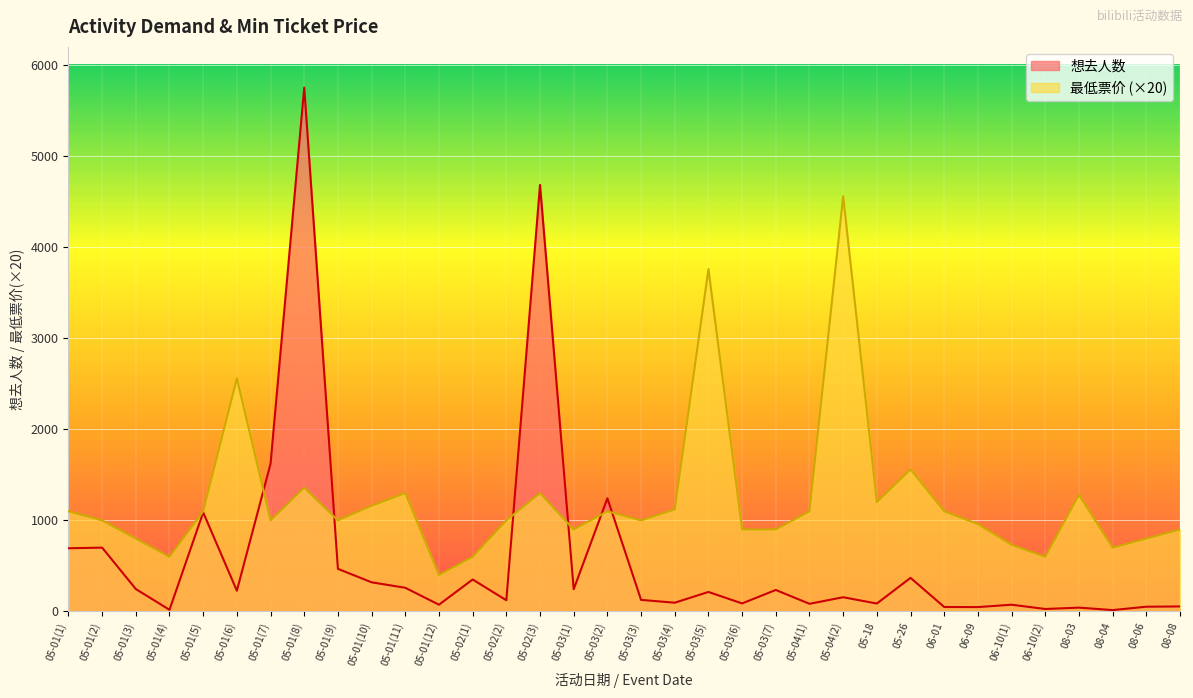

Reading left to right, list all the values displayed in this chart.

想去人数: 05-01(1)=694	05-01(2)=701	05-01(3)=246	05-01(4)=18	05-01(5)=1088	05-01(6)=228	05-01(7)=1622	05-01(8)=5753	05-01(9)=468	05-01(10)=320	05-01(11)=260	05-01(12)=74	05-02(1)=351	05-02(2)=123	05-02(3)=4684	05-03(1)=244	05-03(2)=1243	05-03(3)=127	05-03(4)=96	05-03(5)=214	05-03(6)=88	05-03(7)=236	05-04(1)=84	05-04(2)=156	05-18=87	05-26=369	06-01=49	06-09=48	06-10(1)=74	06-10(2)=27	08-03=42	08-04=15	08-06=52	08-08=55
最低票价: 05-01(1)=1100	05-01(2)=1000	05-01(3)=800	05-01(4)=600	05-01(5)=1100	05-01(6)=2560	05-01(7)=1000	05-01(8)=1360	05-01(9)=1000	05-01(10)=1160	05-01(11)=1300	05-01(12)=400	05-02(1)=600	05-02(2)=1000	05-02(3)=1300	05-03(1)=900	05-03(2)=1100	05-03(3)=1000	05-03(4)=1120	05-03(5)=3760	05-03(6)=900	05-03(7)=900	05-04(1)=1100	05-04(2)=4560	05-18=1200	05-26=1560	06-01=1100	06-09=960	06-10(1)=732	06-10(2)=600	08-03=1280	08-04=700	08-06=800	08-08=900